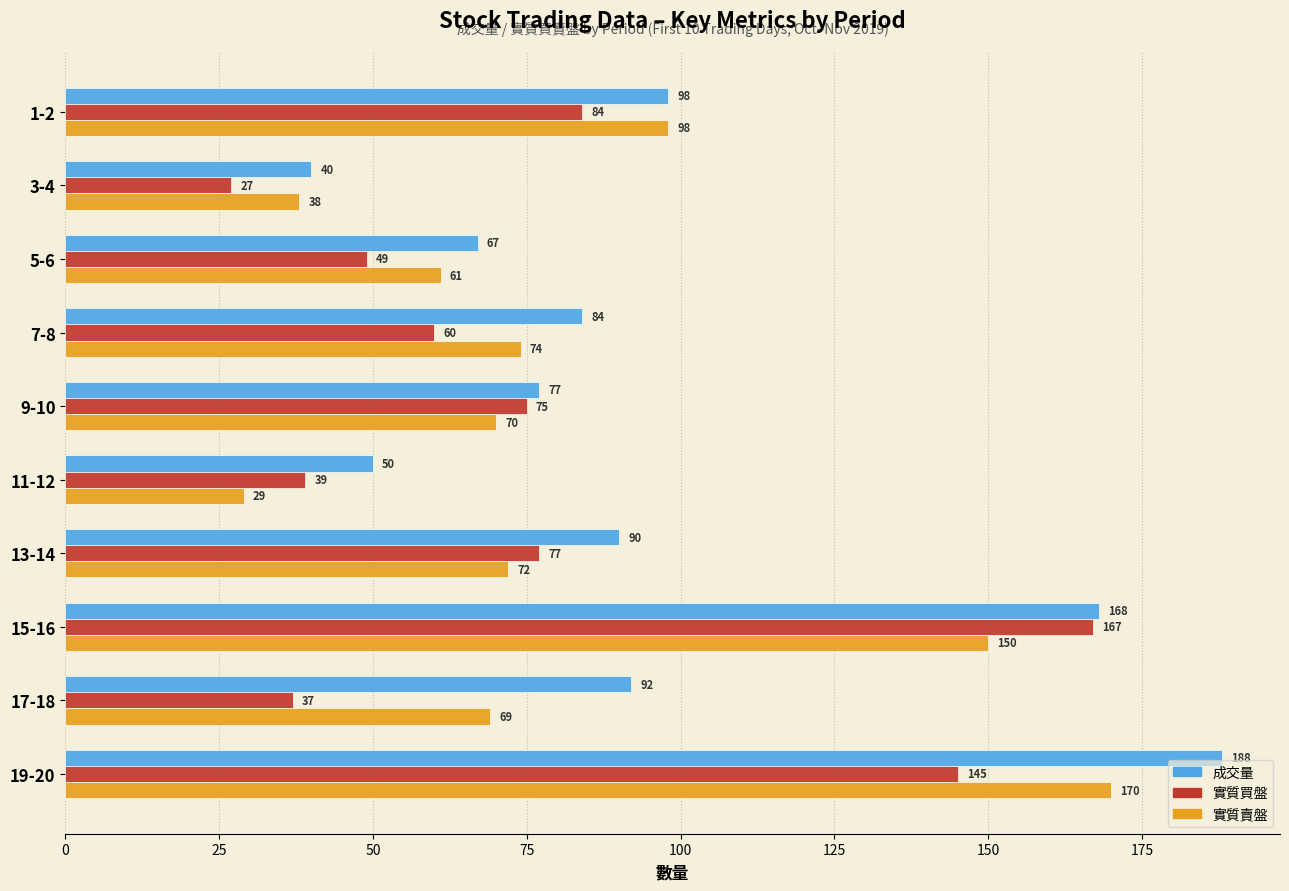

What is the approximate value of 實質買盤 at 11-12, to the nearest 10?

40